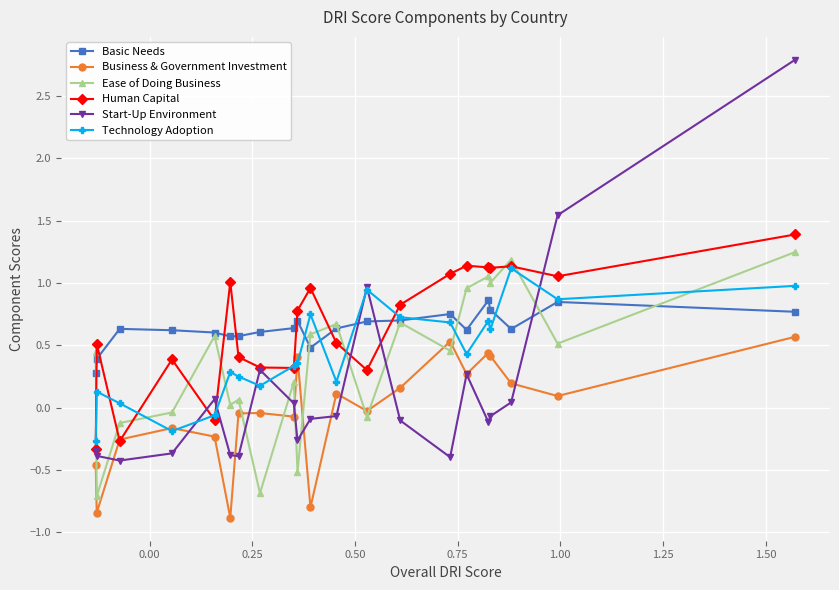

True or false: Business & Government Investment has more than 0 interior local peaks.

True